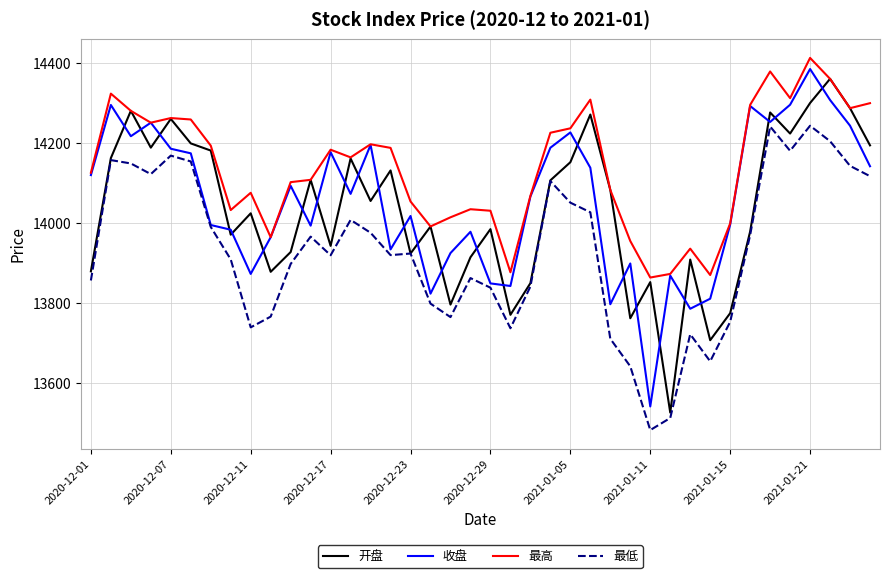

What is the maximum value shown in the chart?

14412.3